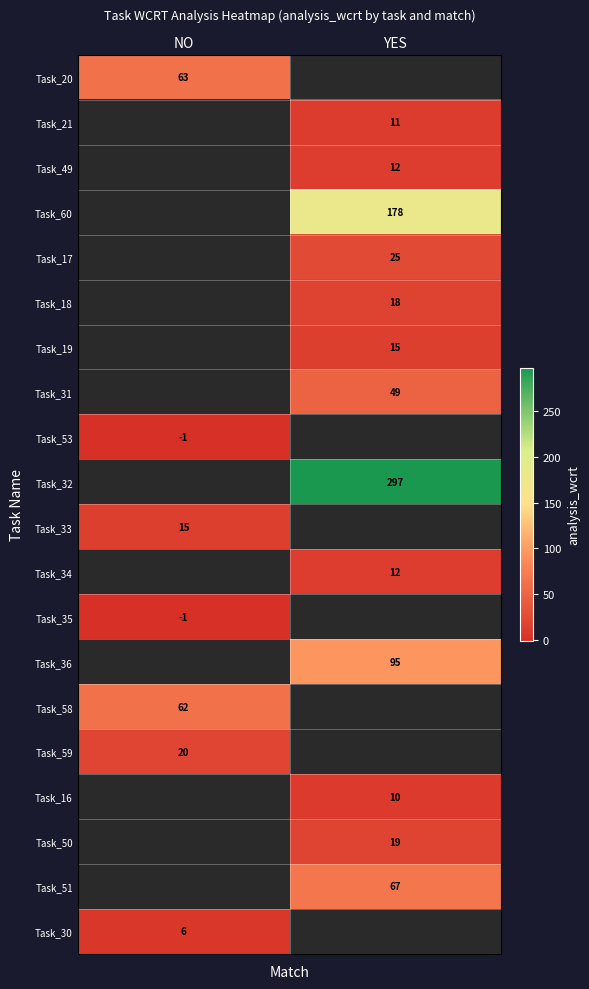

What is the total value across all series at NO?

164